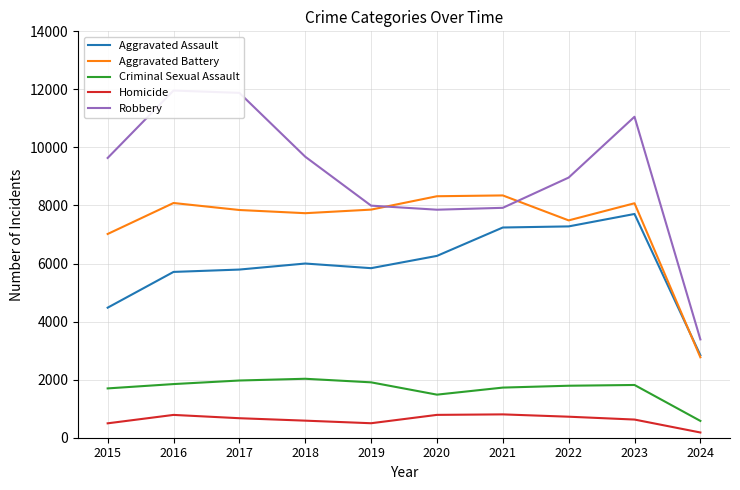

At which label does Criminal Sexual Assault first exceed 1817?

2016